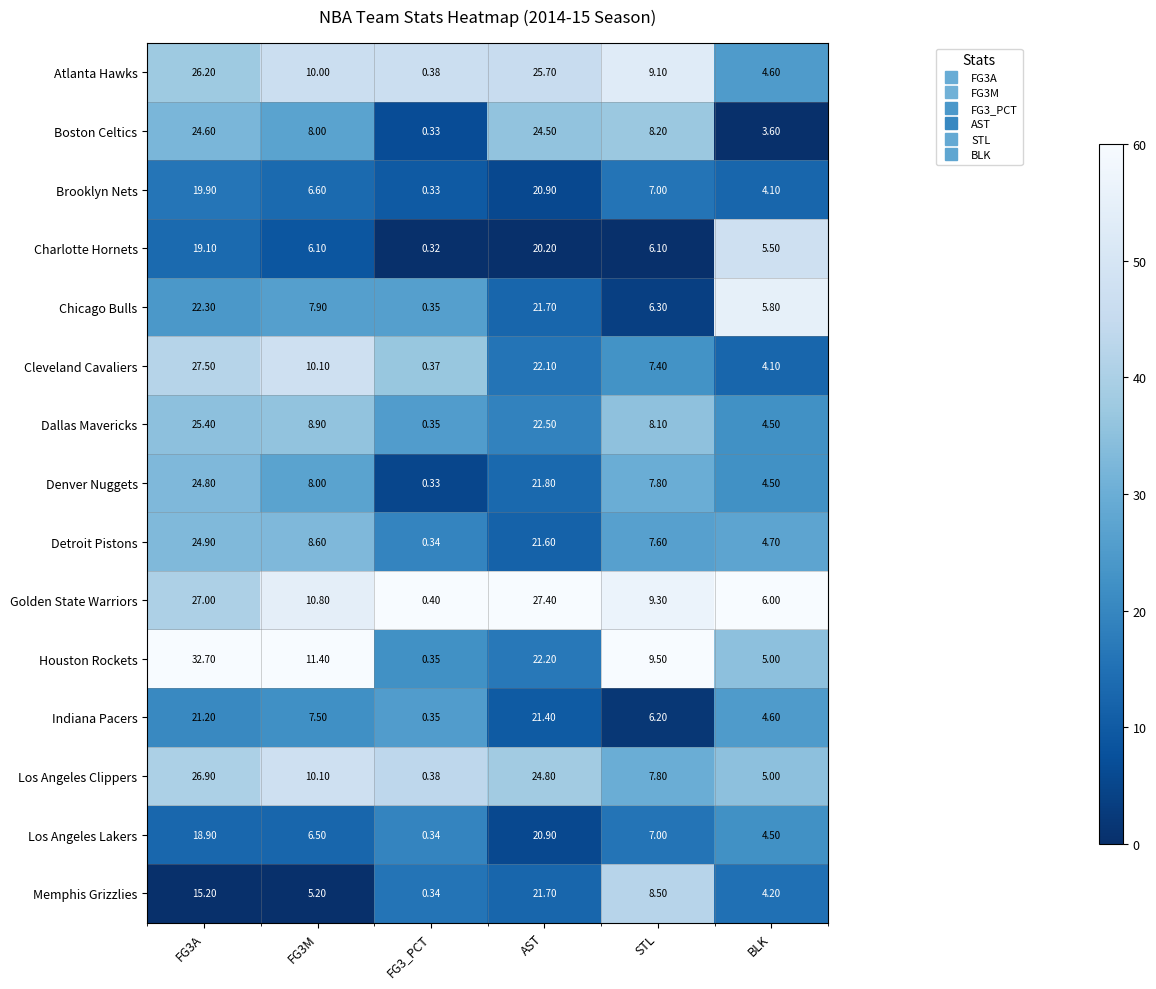

Which series has the largest total across all categories?

Houston Rockets